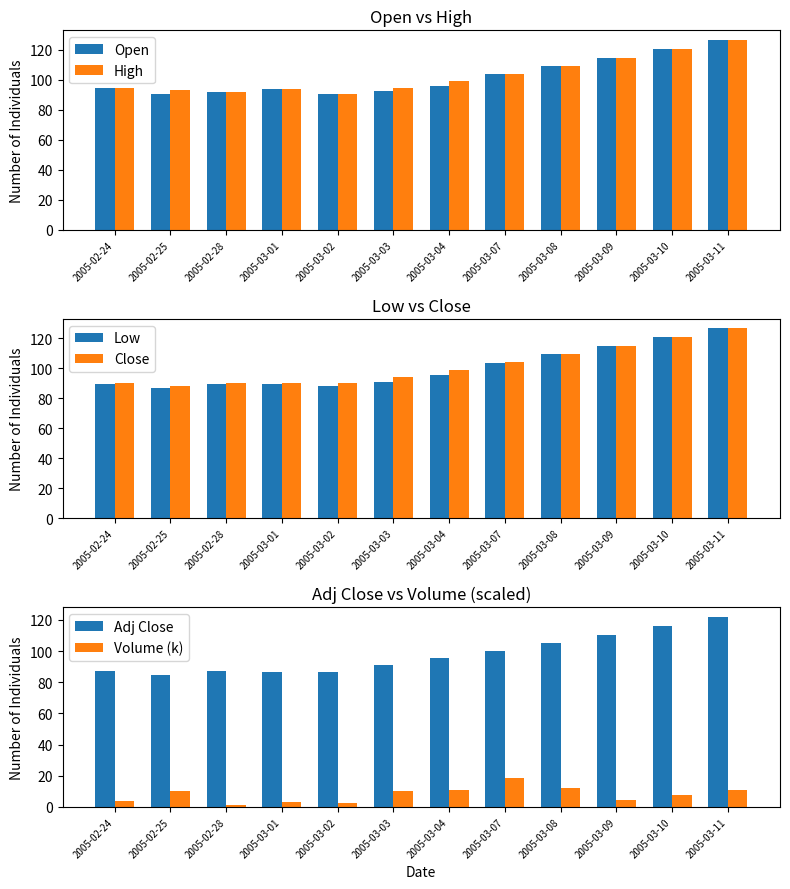

How many data points in High are less than 99?

6